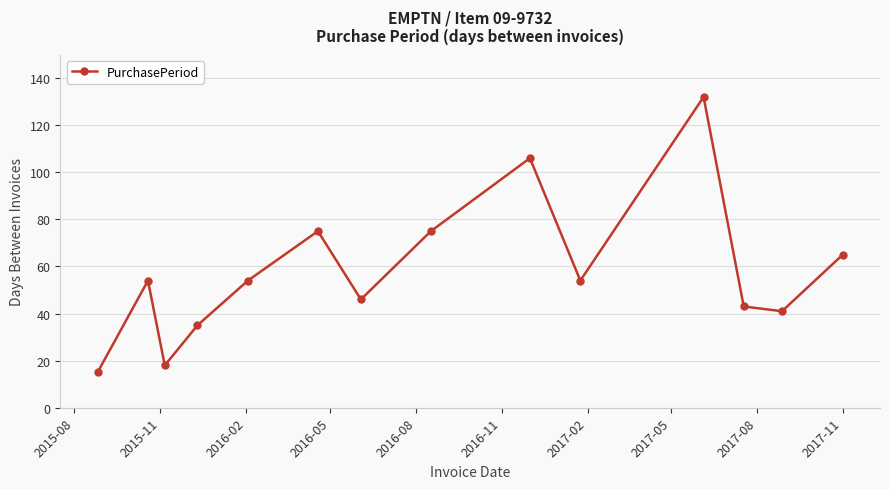

Is this an area chart (filled region under the line)?

No